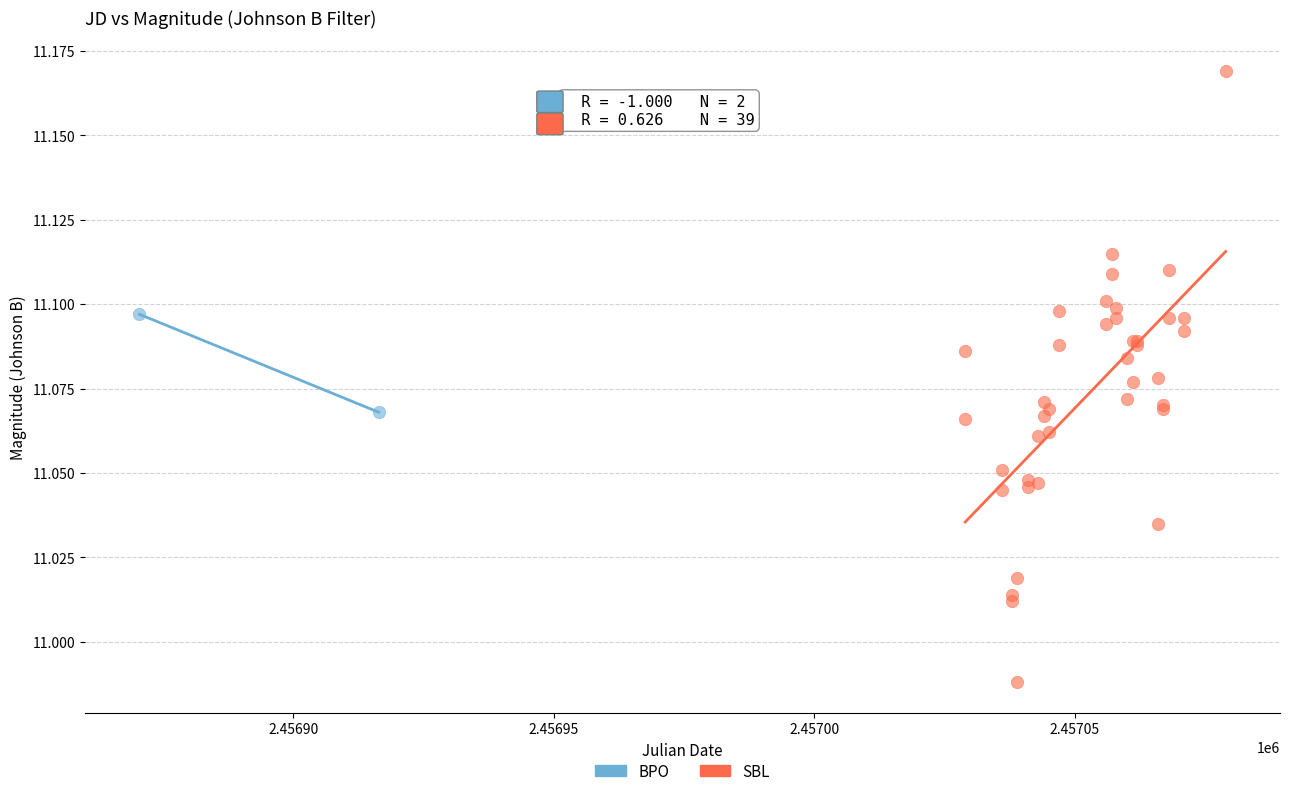

What are all the series names shown in the legend?

BPO, SBL